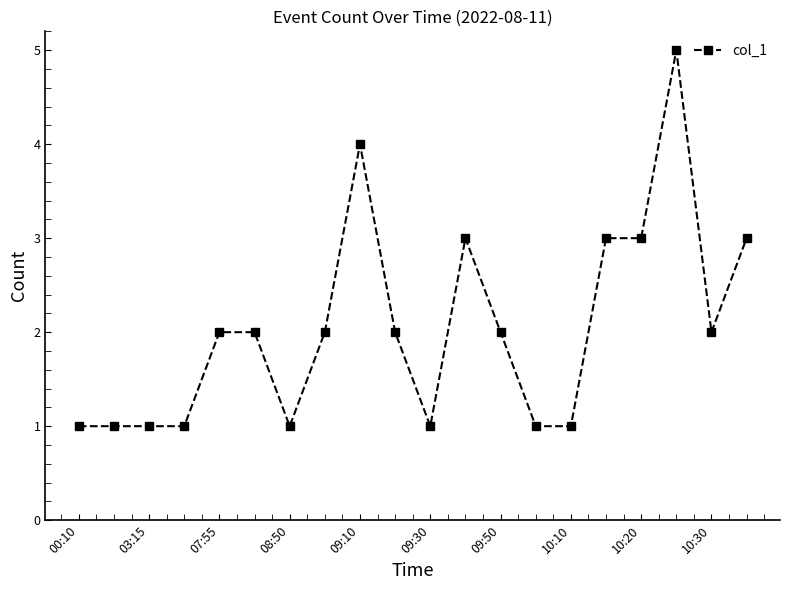

What is the sum of all values?

41